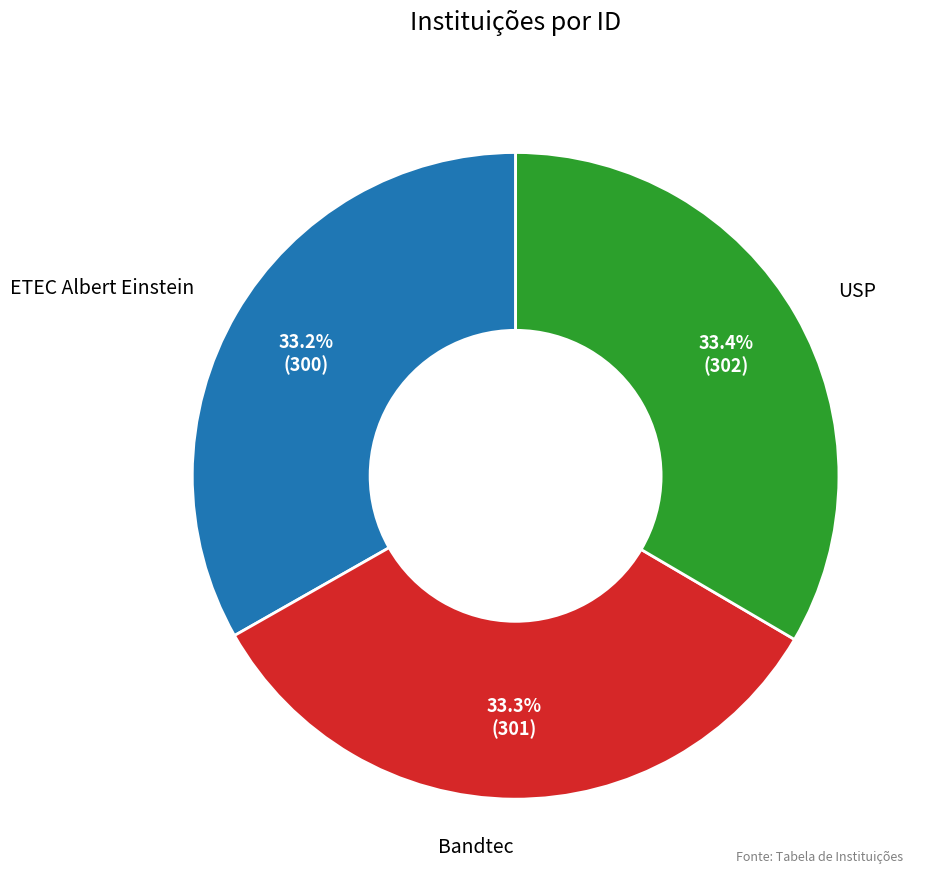

Is the sum of Bandtec and ETEC Albert Einstein greater than half?

Yes